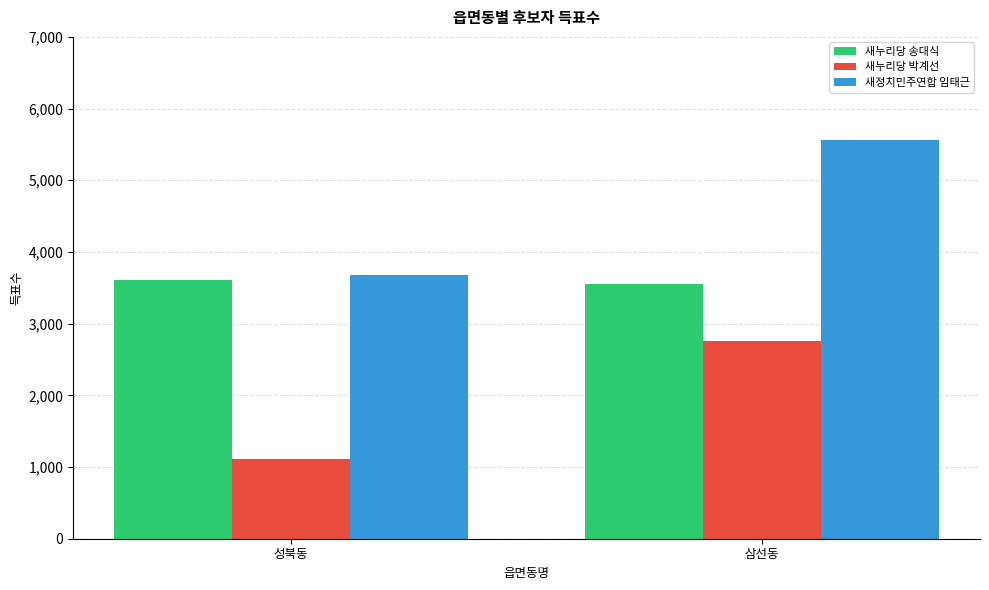

The value of 새정치민주연합 임태근 at 삼선동 is 5567. True or false?

True